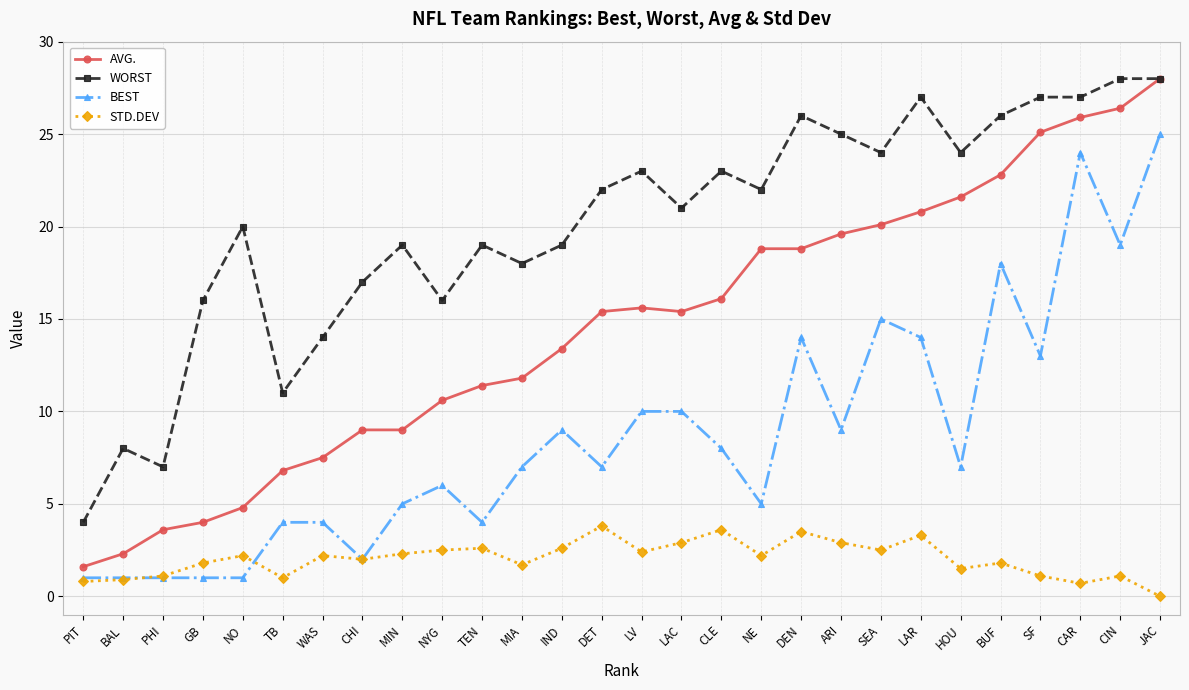

What is the label of the 5th point from the left?

NO